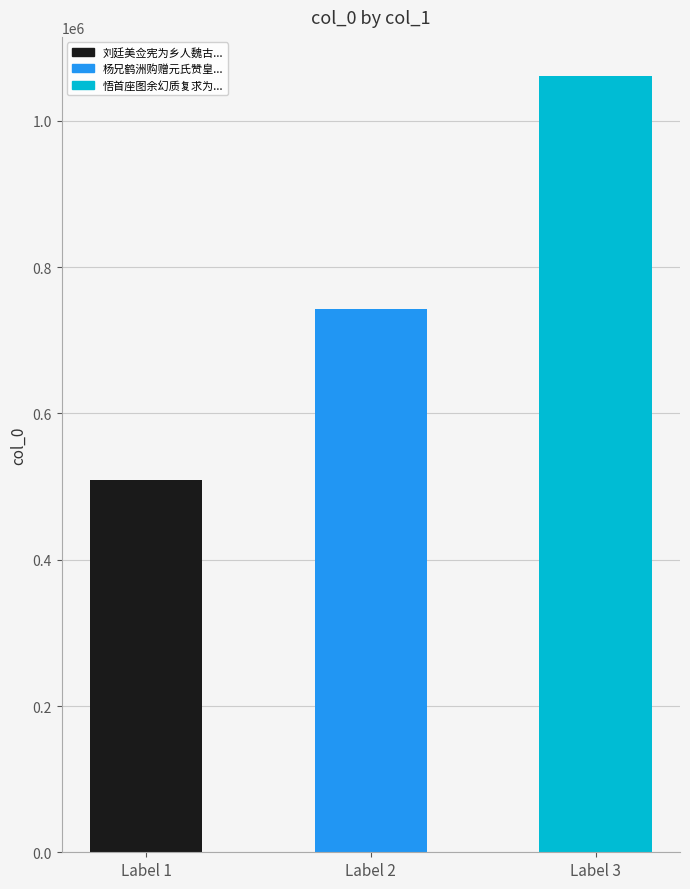

List the labels in order of value, smallest first.

Label 1, Label 2, Label 3